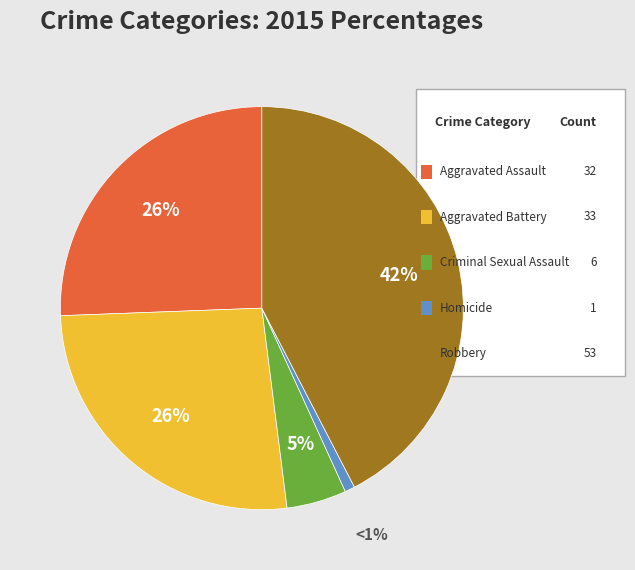

To the nearest percent, what is the average slice percentage?

20%